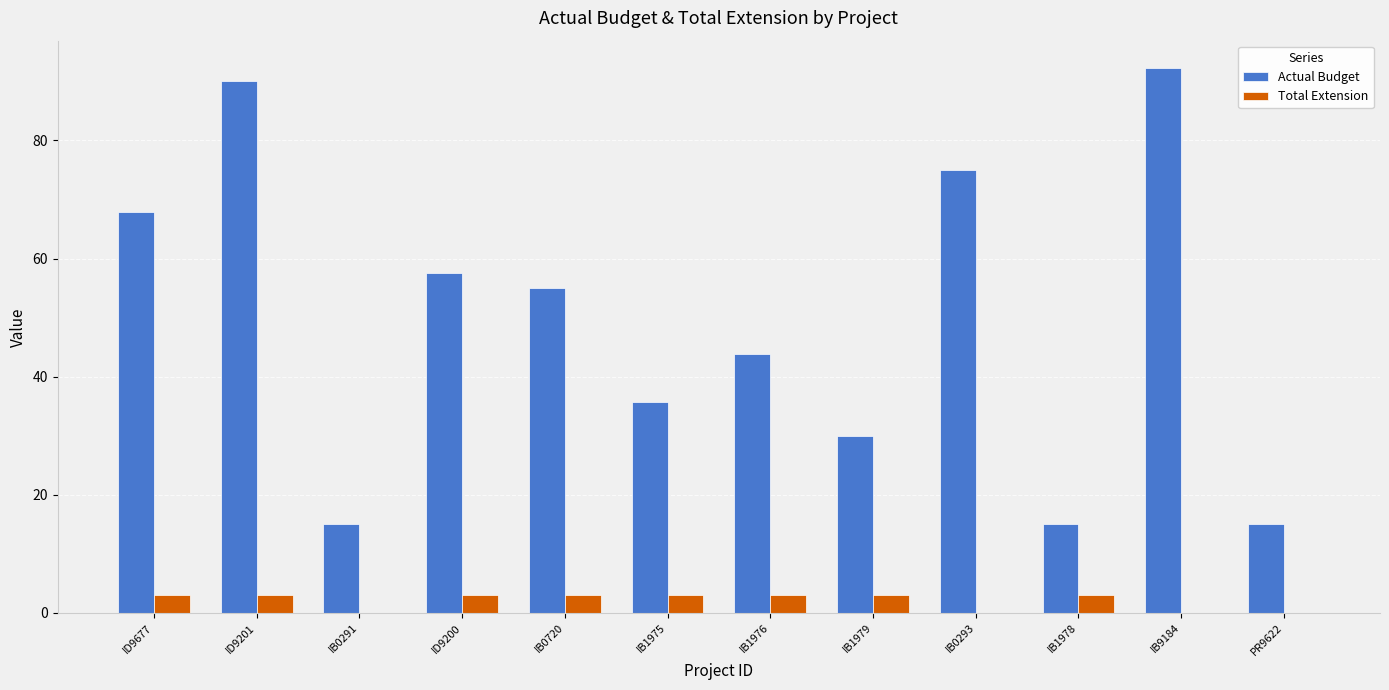

The Total Extension series shows 0.0 at IB0291. True or false?

True